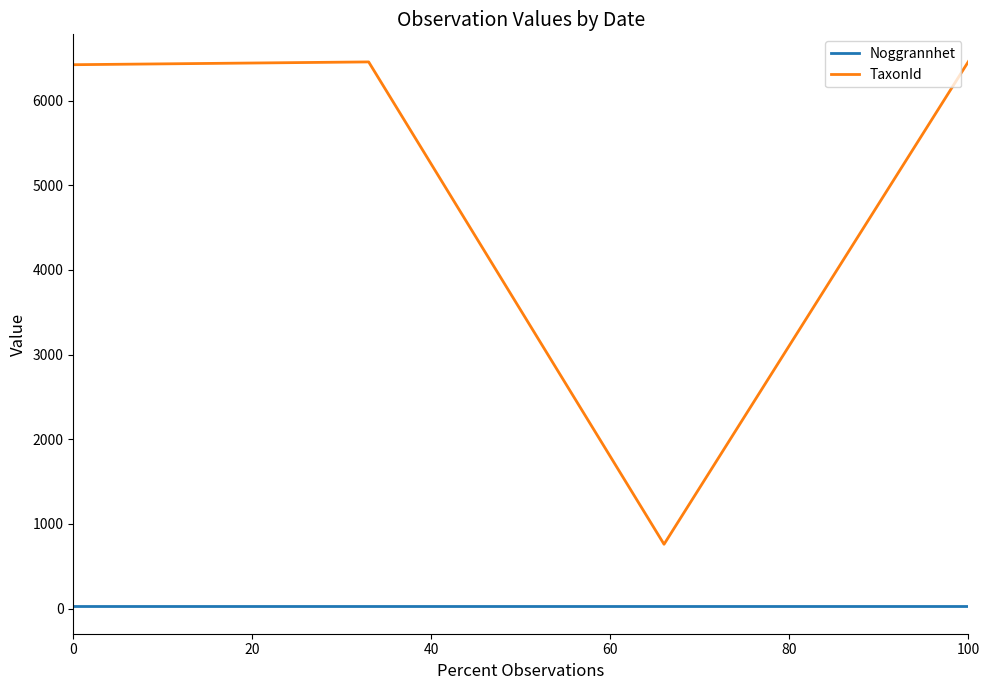

What is the sum of all TaxonId values?

20105